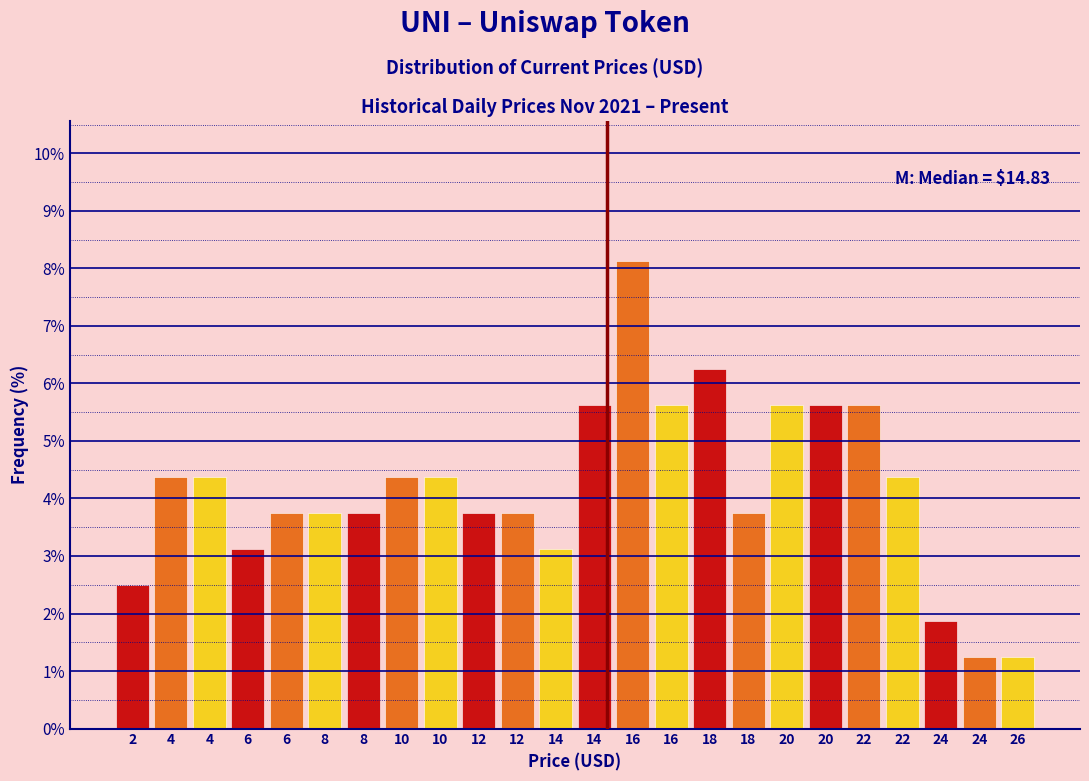

How many bars are there in total?

24